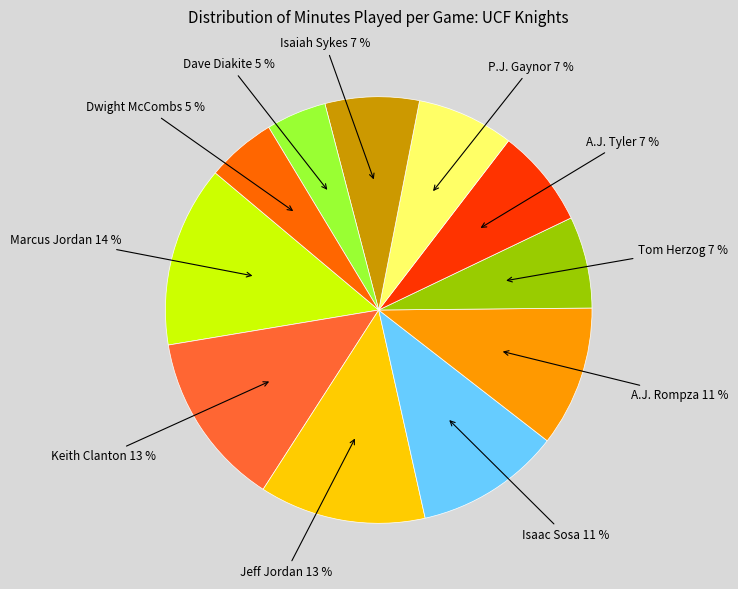

To the nearest percent, what is the difference between the largest and smallest slice percentages?

9%